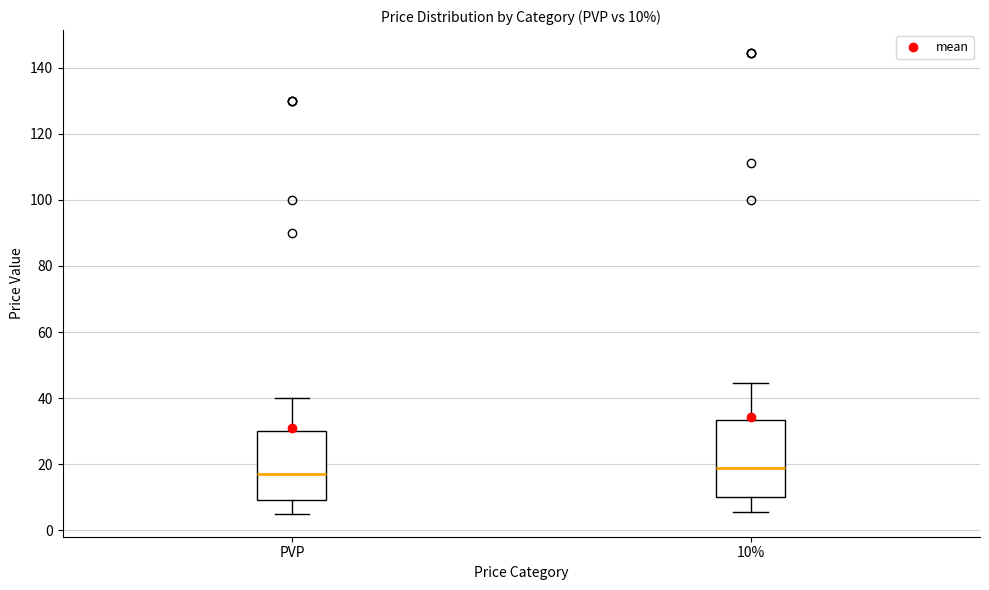

Comparing the boxes themselves (not the whiskers), which one is the tallest?

10%